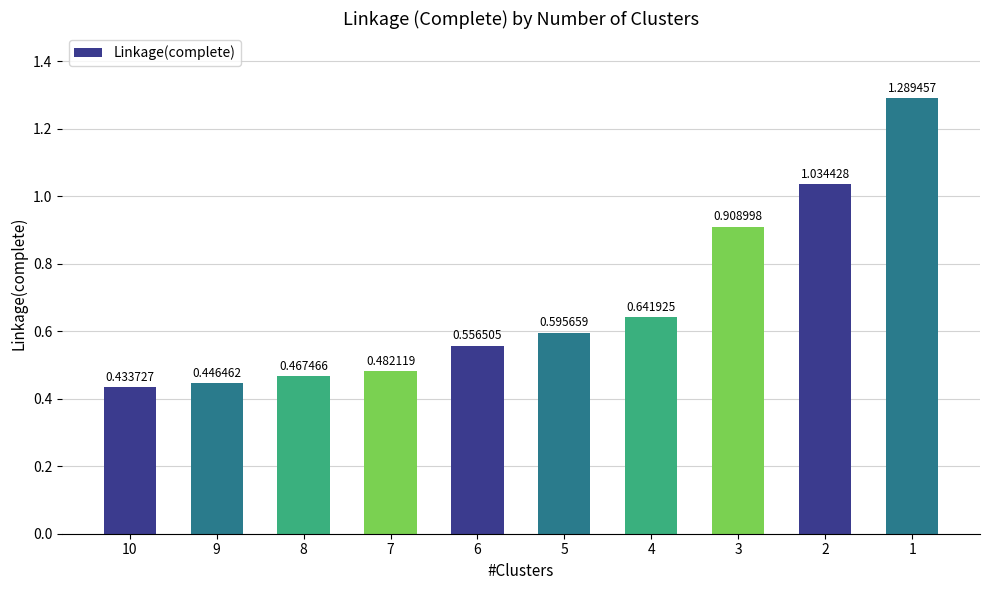

What is the change in value from 9 to 3?

+0.5